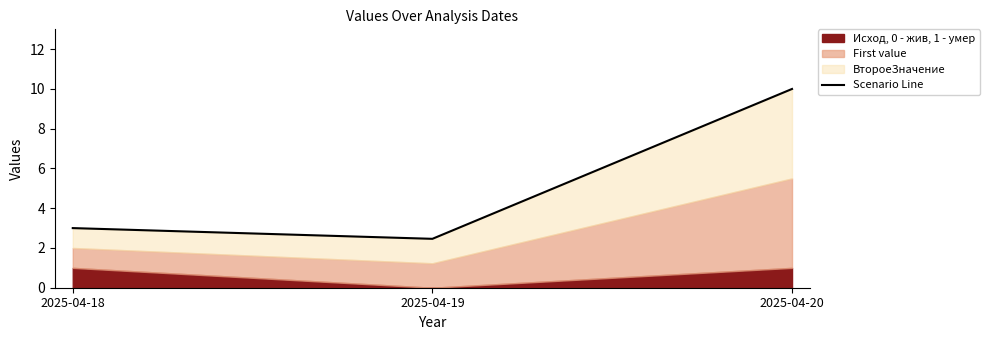

What is the value of the 2nd point from the left?

2.5